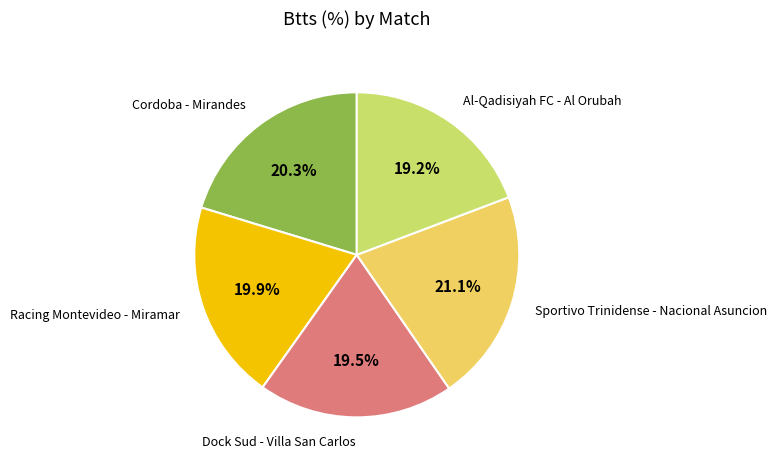

To the nearest percent, what is the average slice percentage?

20%